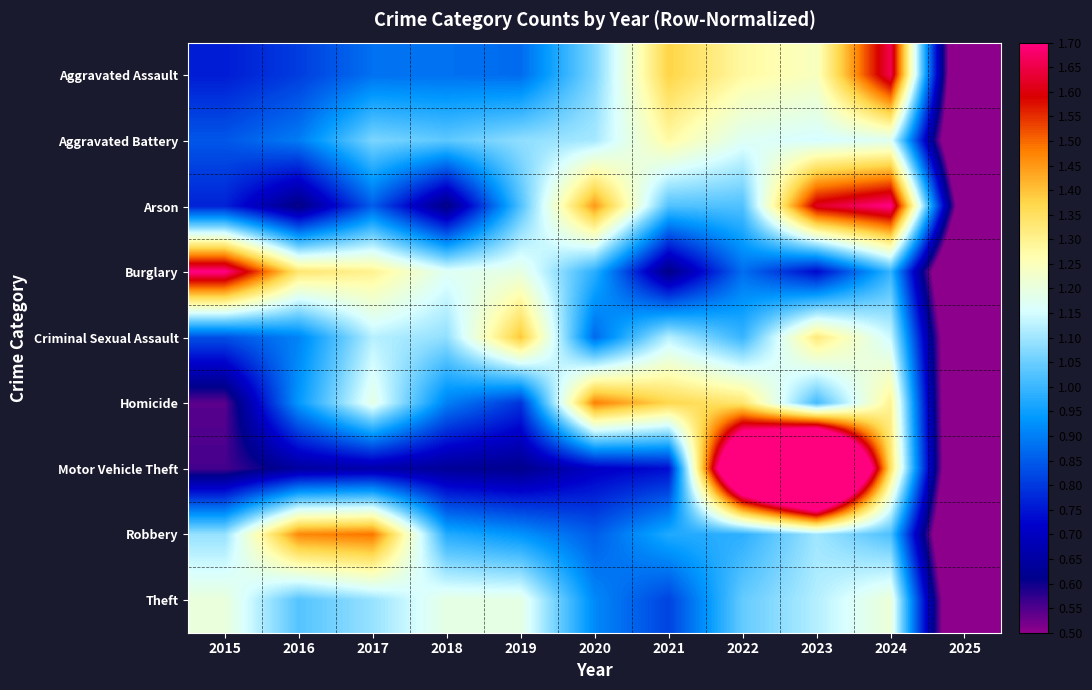

Which category has the lowest value across all series?

2025